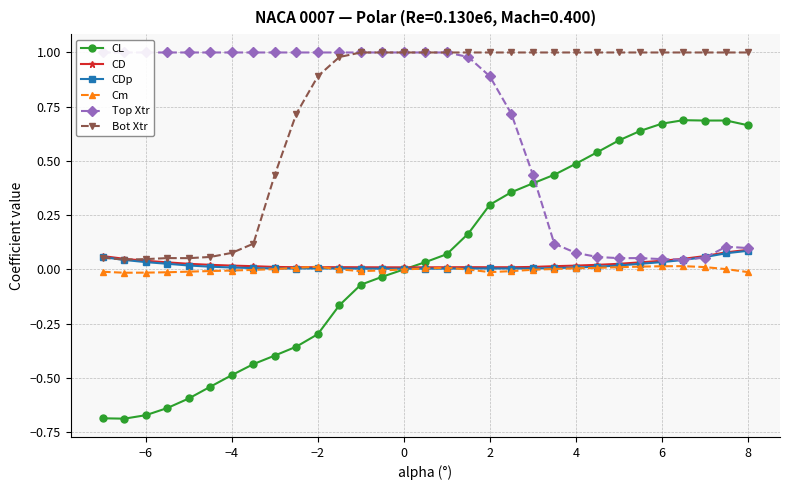

Reading left to right, extract all data points from this chart.

CL: -0.7	-0.7	-0.7	-0.6	-0.6	-0.5	-0.5	-0.4	-0.4	-0.4	-0.3	-0.2	-0.1	-0.0	-0.0	0.0	0.1	0.2	0.3	0.4	0.4	0.4	0.5	0.5	0.6	0.6	0.7	0.7	0.7	0.7	0.7
CD: 0.1	0.0	0.0	0.0	0.0	0.0	0.0	0.0	0.0	0.0	0.0	0.0	0.0	0.0	0.0	0.0	0.0	0.0	0.0	0.0	0.0	0.0	0.0	0.0	0.0	0.0	0.0	0.0	0.1	0.1	0.1
CDp: 0.1	0.0	0.0	0.0	0.0	0.0	0.0	0.0	0.0	0.0	0.0	0.0	0.0	0.0	0.0	0.0	0.0	0.0	0.0	0.0	0.0	0.0	0.0	0.0	0.0	0.0	0.0	0.0	0.1	0.1	0.1
Cm: -0.0	-0.0	-0.0	-0.0	-0.0	-0.0	-0.0	-0.0	0.0	0.0	0.0	0.0	-0.0	-0.0	-0.0	0.0	0.0	-0.0	-0.0	-0.0	-0.0	0.0	0.0	0.0	0.0	0.0	0.0	0.0	0.0	0.0	-0.0
Top Xtr: 1.0	1.0	1.0	1.0	1.0	1.0	1.0	1.0	1.0	1.0	1.0	1.0	1.0	1.0	1.0	1.0	1.0	1.0	0.9	0.7	0.4	0.1	0.1	0.1	0.1	0.1	0.0	0.0	0.1	0.1	0.1
Bot Xtr: 0.1	0.0	0.0	0.1	0.1	0.1	0.1	0.1	0.4	0.7	0.9	1.0	1.0	1.0	1.0	1.0	1.0	1.0	1.0	1.0	1.0	1.0	1.0	1.0	1.0	1.0	1.0	1.0	1.0	1.0	1.0